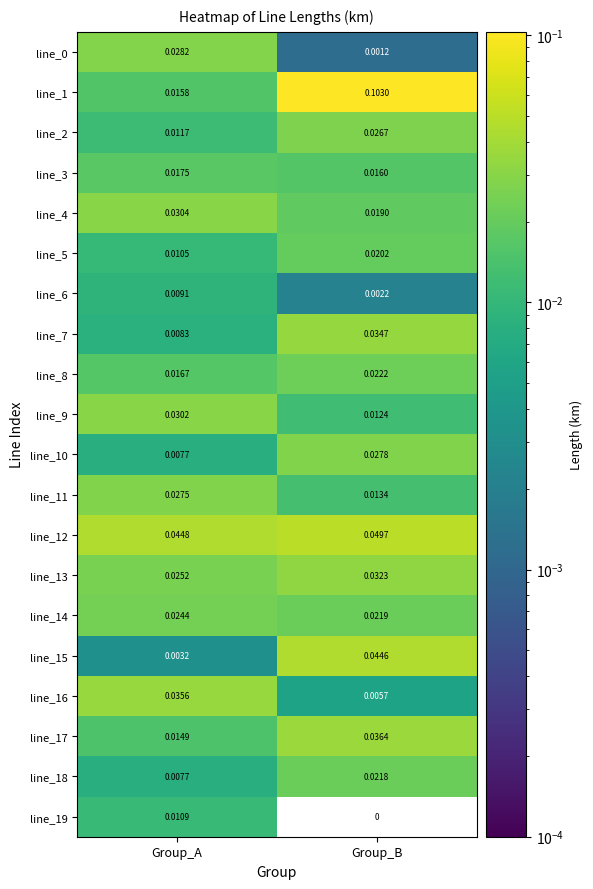

Which series has the largest range (max minus min)?

line_1